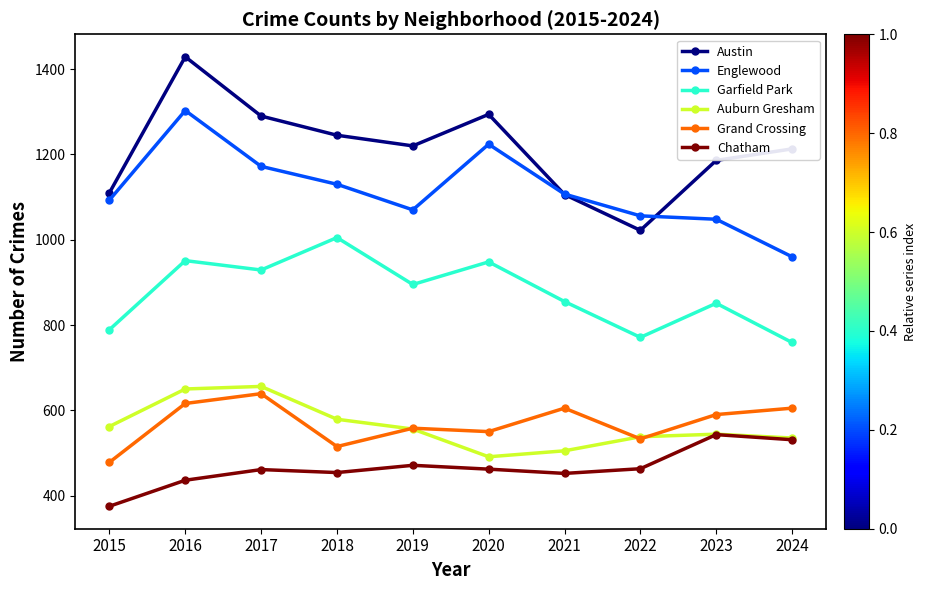

What is the sum of the Englewood values at 2022 and 2021?

2163